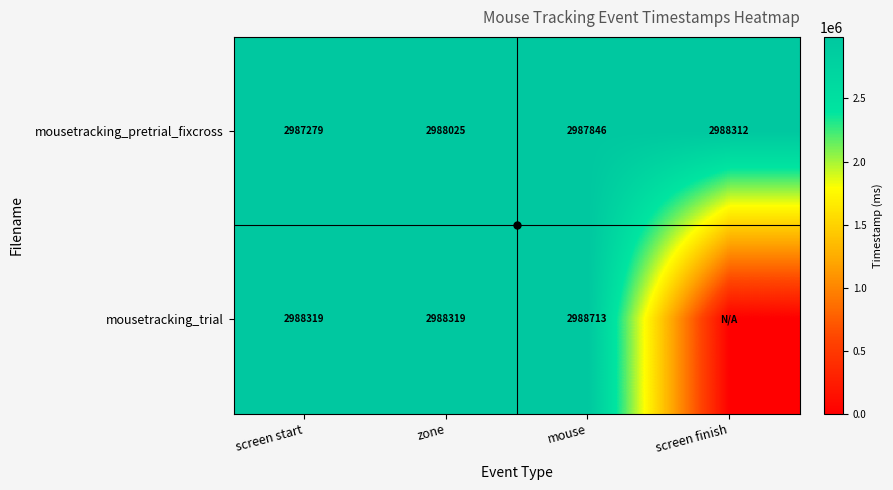

What is the difference between the mousetracking_trial values at mouse and zone?

393.7